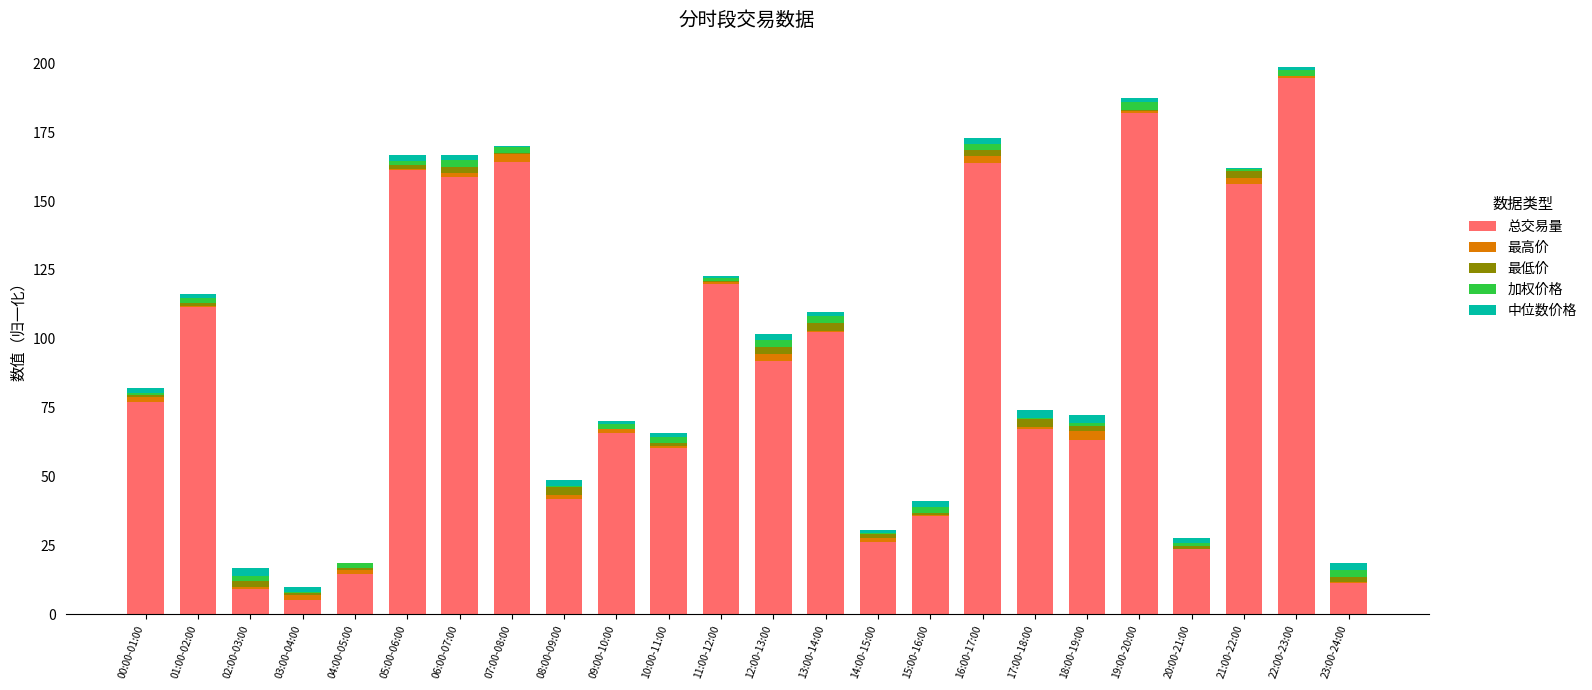

What is the maximum value for 总交易量?

194.8